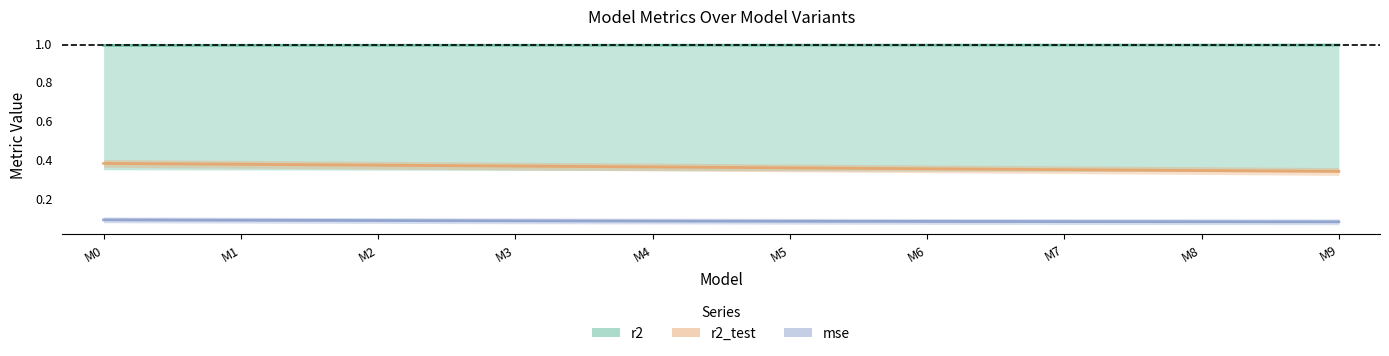

Reading right to left, transcribe all the data shown in this chart.

r2: 1.0	1.0	1.0	1.0	1.0	1.0	1.0	1.0	1.0	1.0
r2_test: 0.3	0.3	0.3	0.3	0.4	0.4	0.4	0.4	0.4	0.4
mse: 0.1	0.1	0.1	0.1	0.1	0.1	0.1	0.1	0.1	0.1